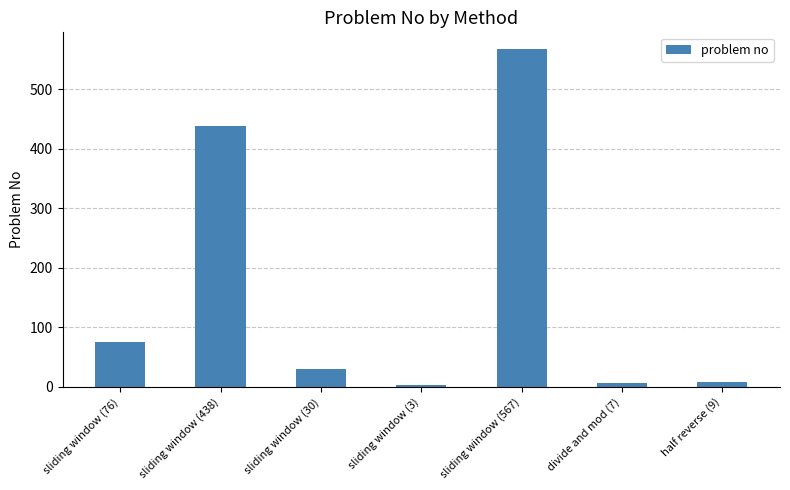

What is the average value?

161